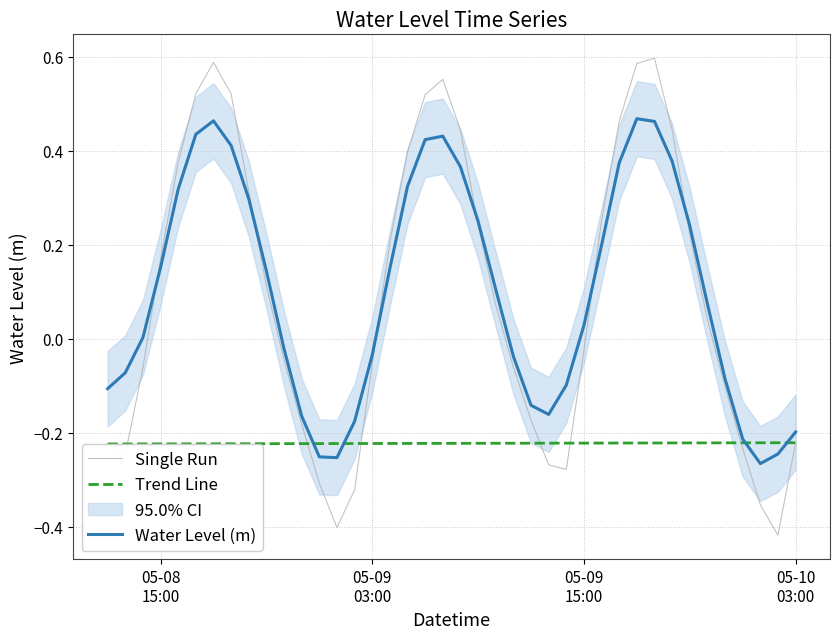

True or false: Trend Line has a value of -0.4 at 05-09 03:00.

False